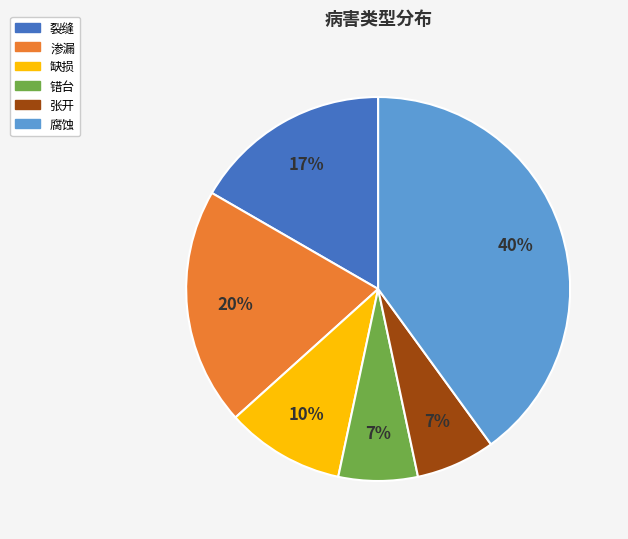

The 错台 slice represents 7% of the pie. True or false?

True